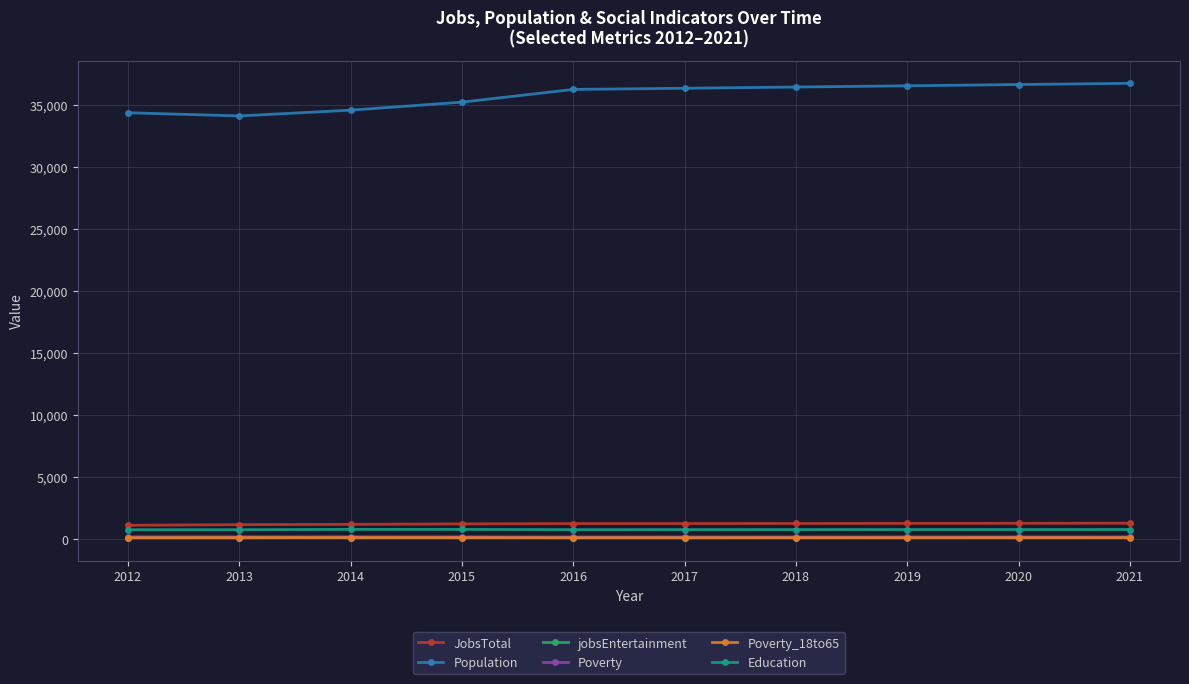

How many values in the Poverty_18to65 series are below 93?

4